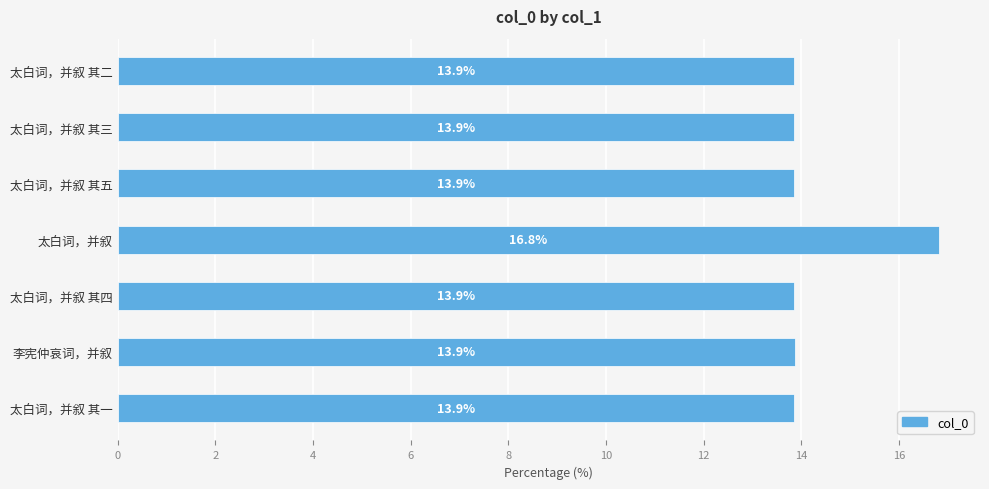

Which label corresponds to the largest value in the chart?

太白词，并叙